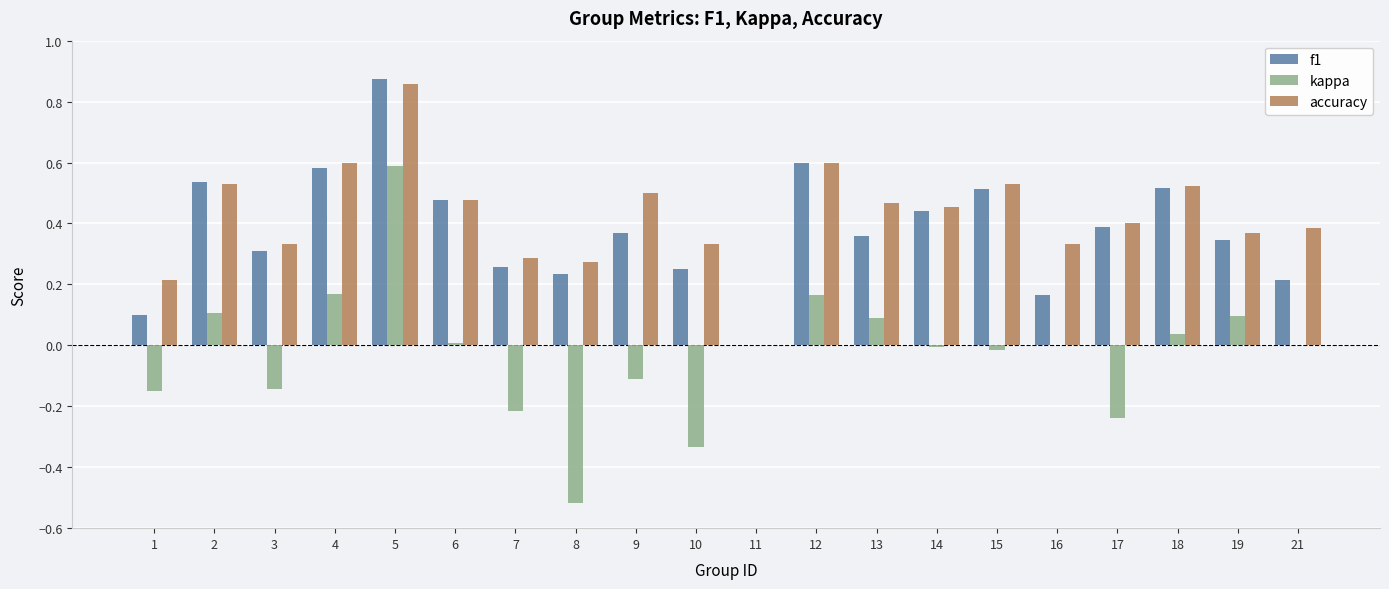

How many groups of bars are there?

20